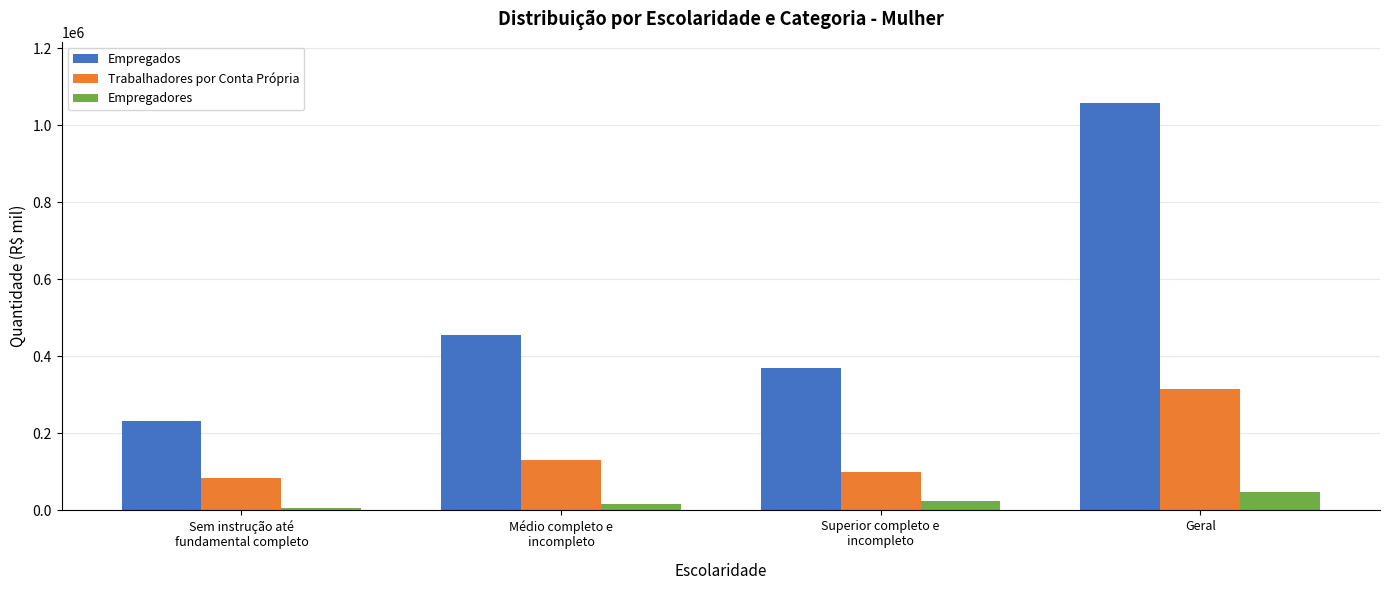

What is the sum of all Empregados values?

2117399.0